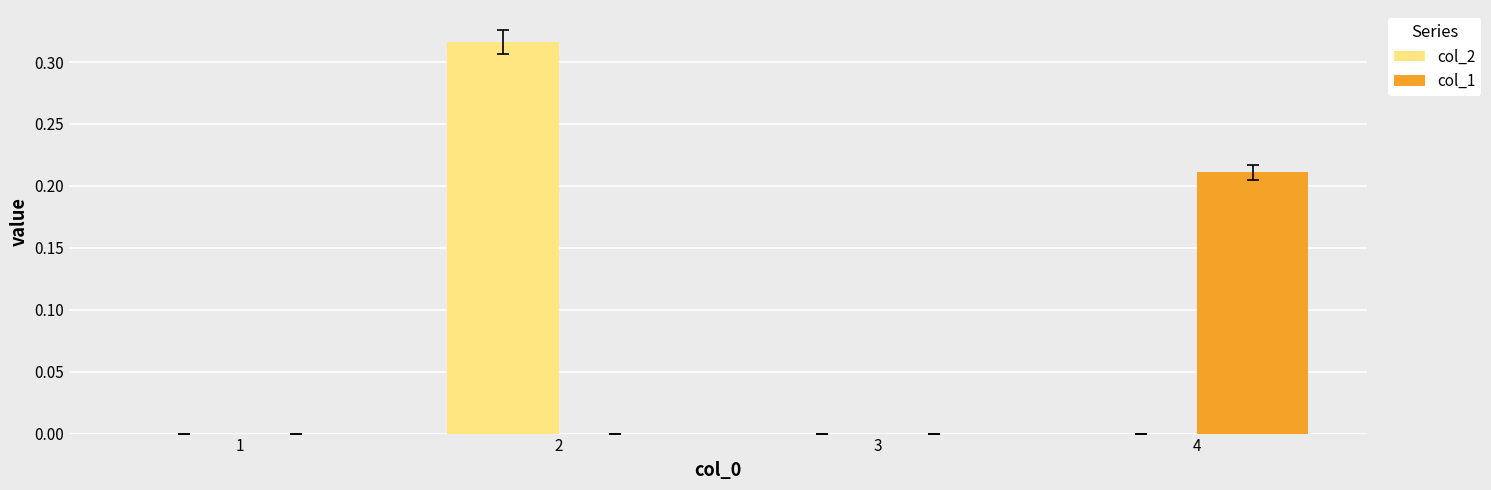

The col_2 series shows 0.4 at 2. True or false?

False